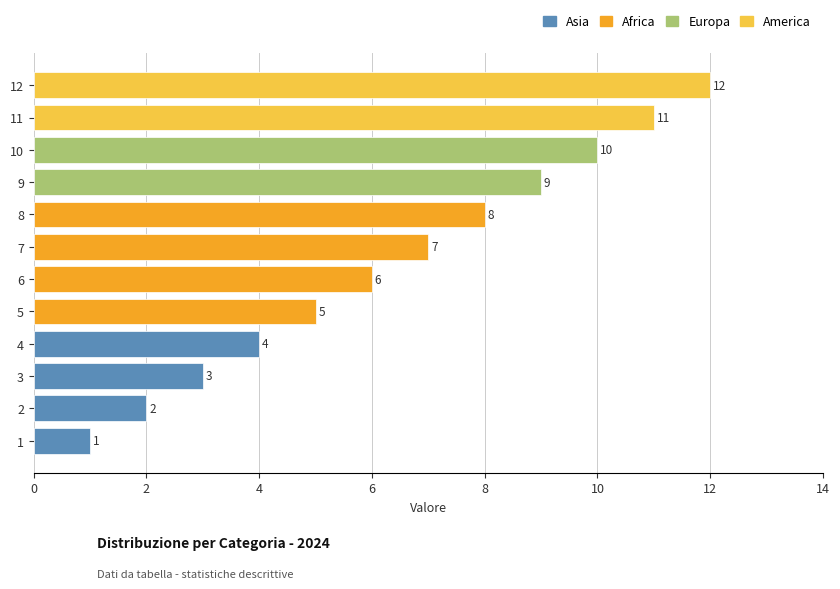

How many values are below 7?

6